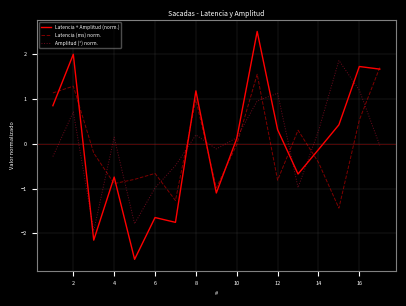

True or false: Latencia + Amplitud (norm.) and Amplitud (°) norm. intersect in this chart.

True